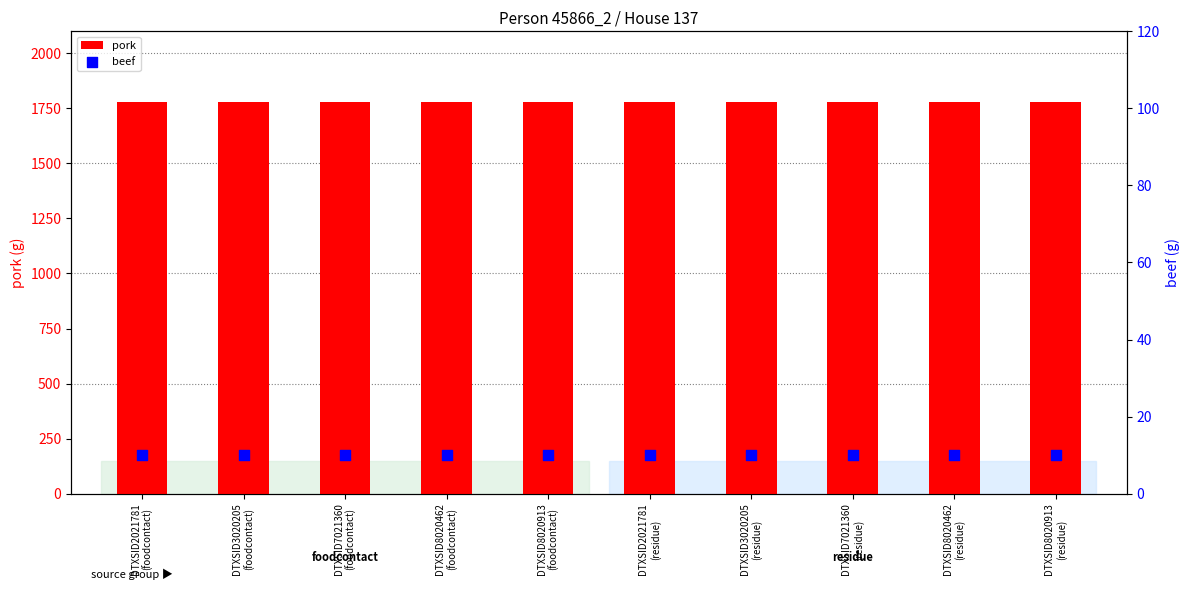

Is the value of pork at DTXSID8020913
(foodcontact) greater than the value of beef at DTXSID3020205
(foodcontact)?

Yes